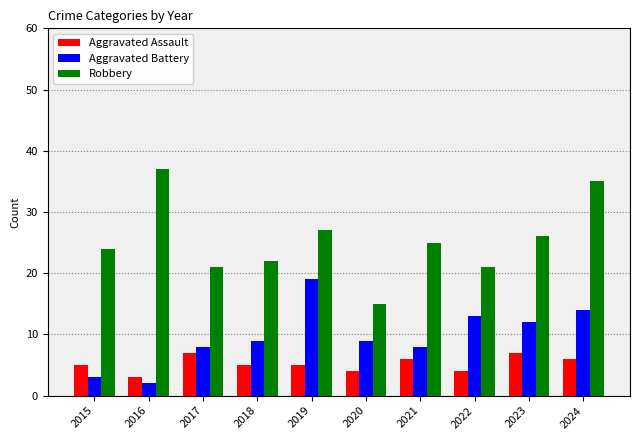

Count the number of data series in this chart.

3